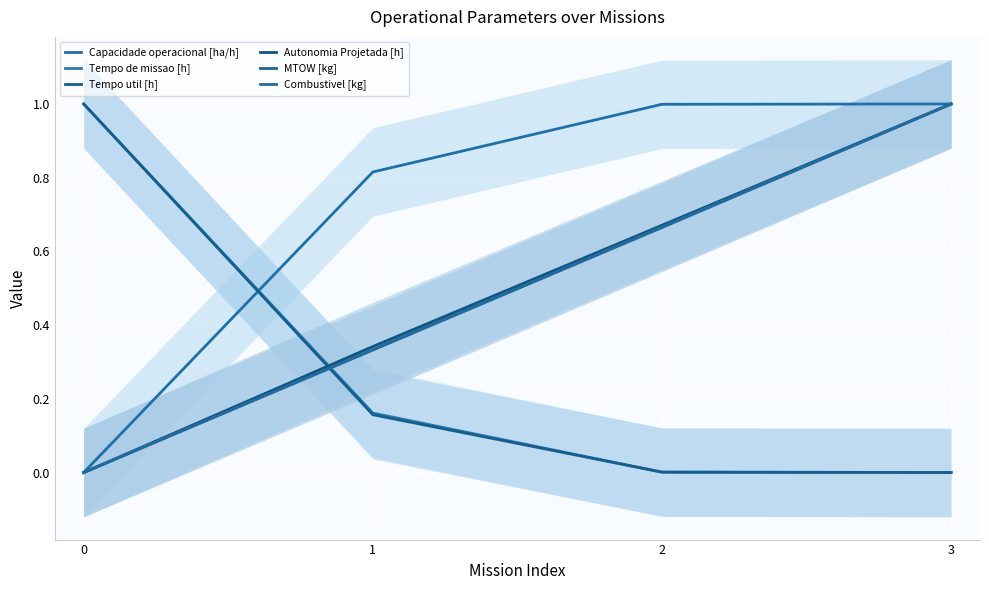

True or false: Autonomia Projetada [h] and MTOW [kg] intersect in this chart.

False